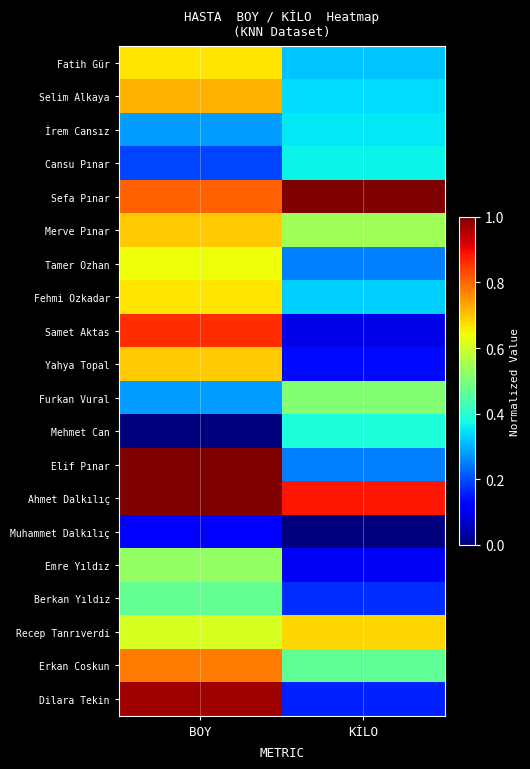

What is the total value across all series at KİLO?

7.3